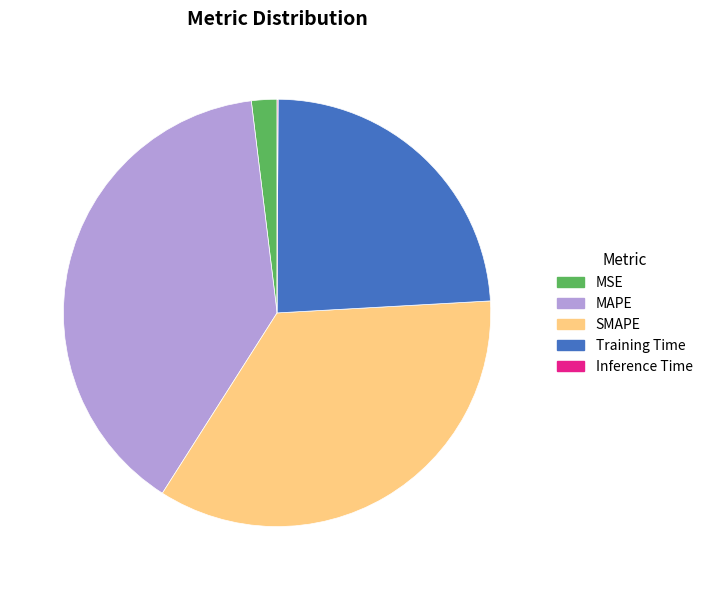

Is it true that MSE is 9% of the pie?

False